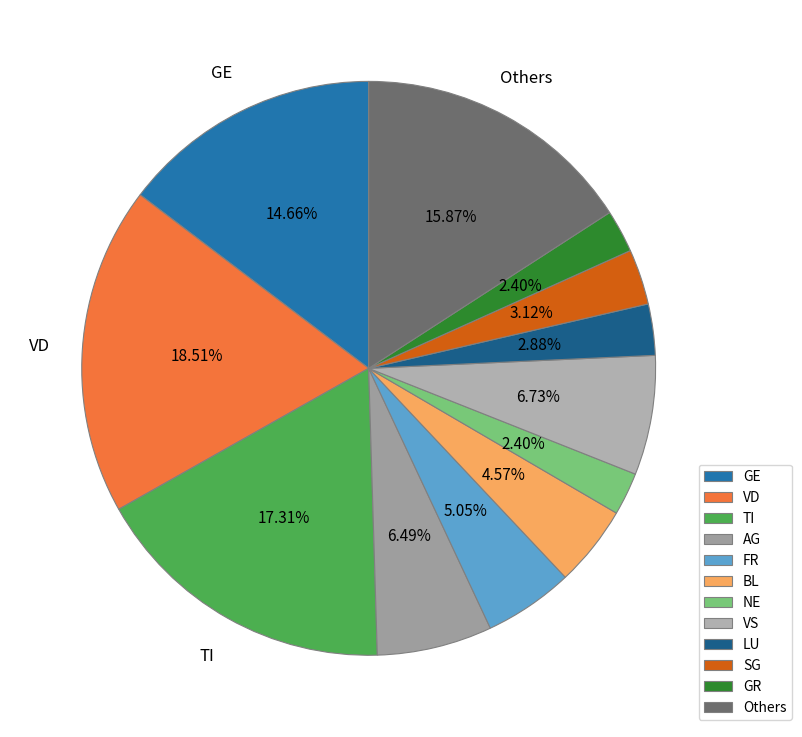

Does any single category account for the majority?

No